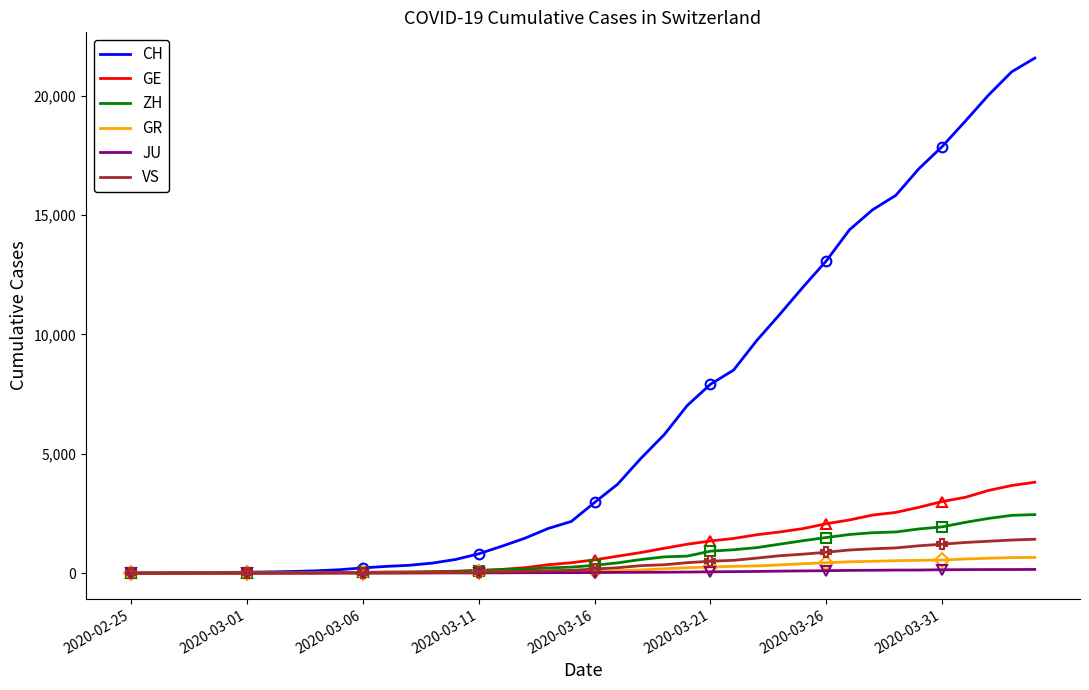

What is the difference between the highest and lowest values at 2020-03-01?

4